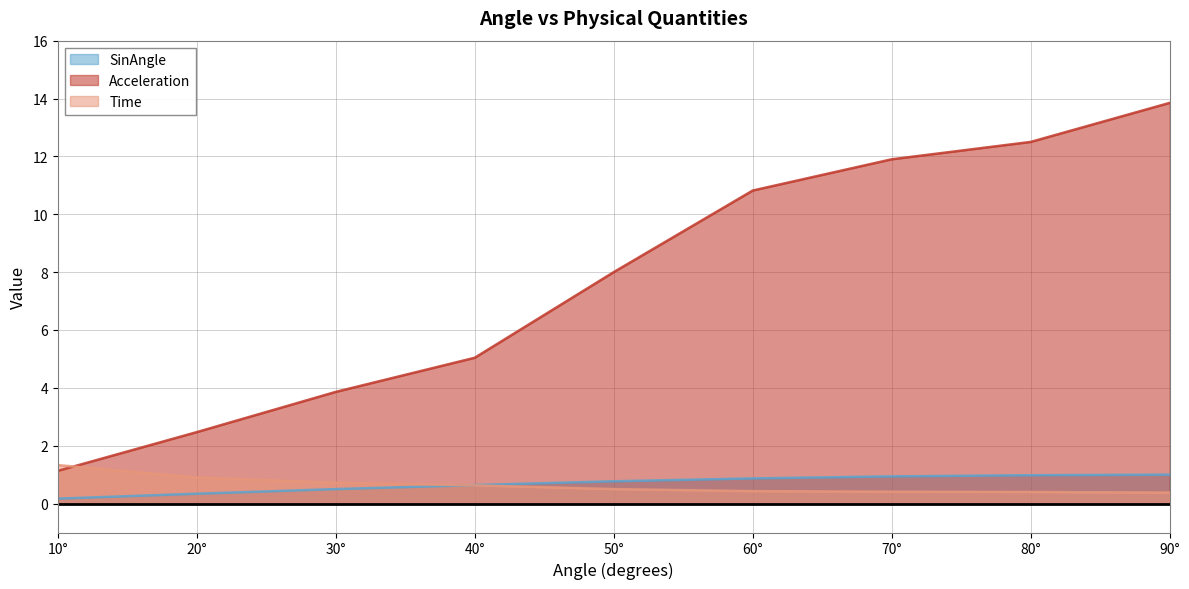

True or false: SinAngle and Acceleration cross at least once.

False